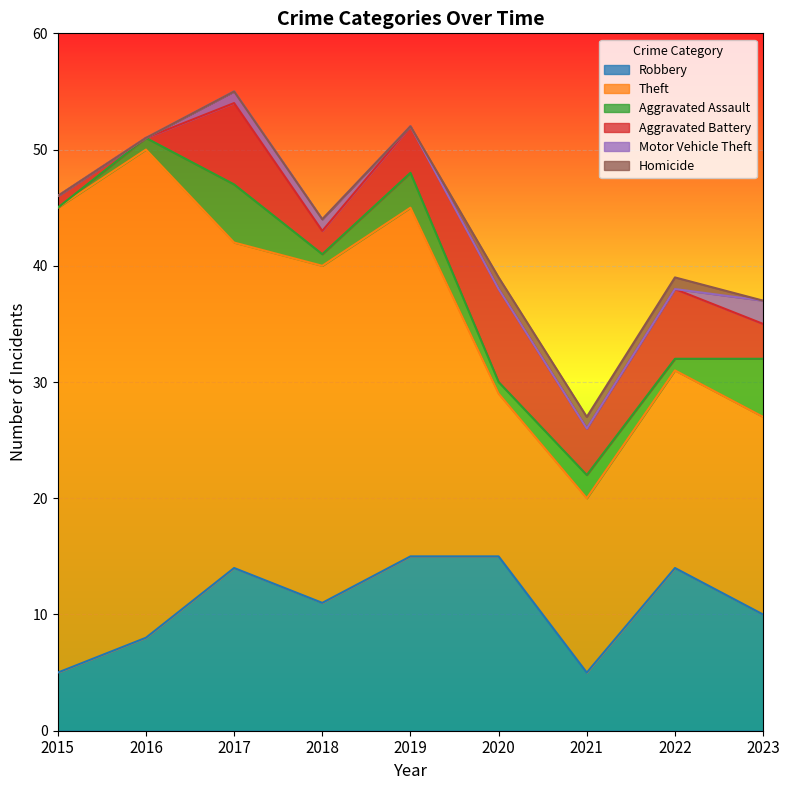

What are all the series names shown in the legend?

Robbery, Theft, Aggravated Assault, Aggravated Battery, Motor Vehicle Theft, Homicide